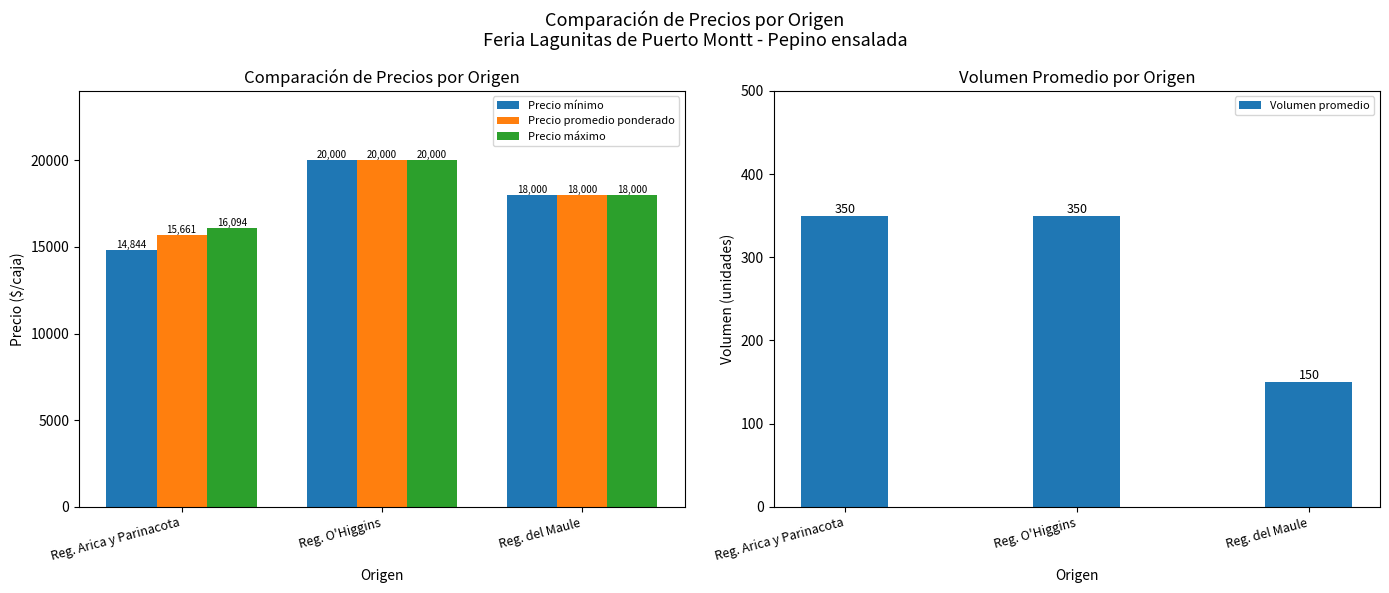

True or false: Precio promedio ponderado has a value of 29997 at Reg. O'Higgins.

False